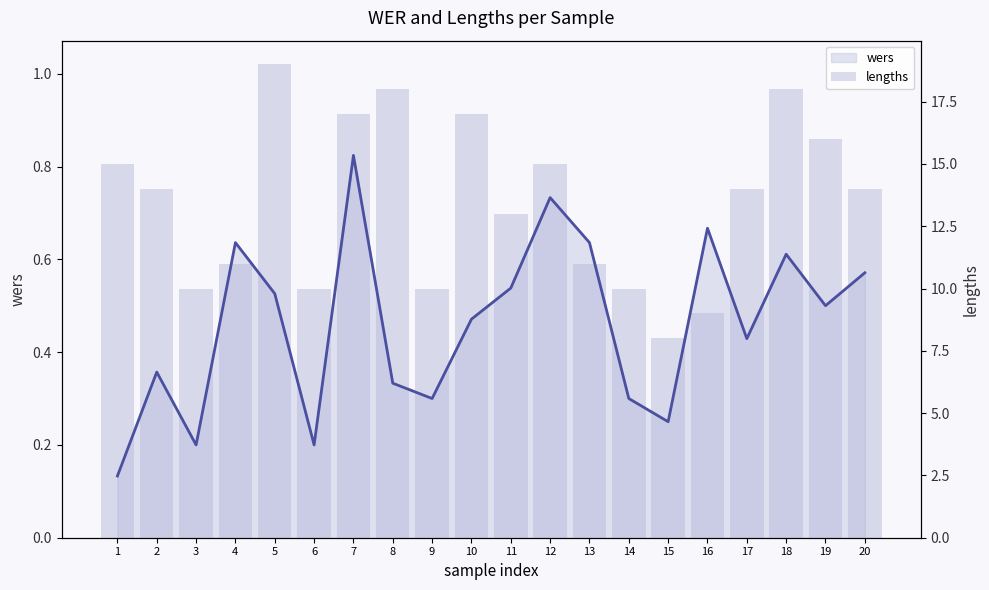

Which series has the widest spread of values?

lengths